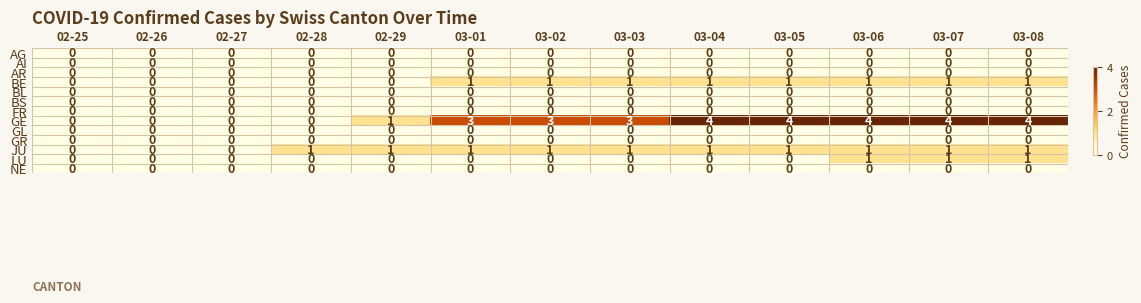

At how many categories does at least one series exceed 2?

8